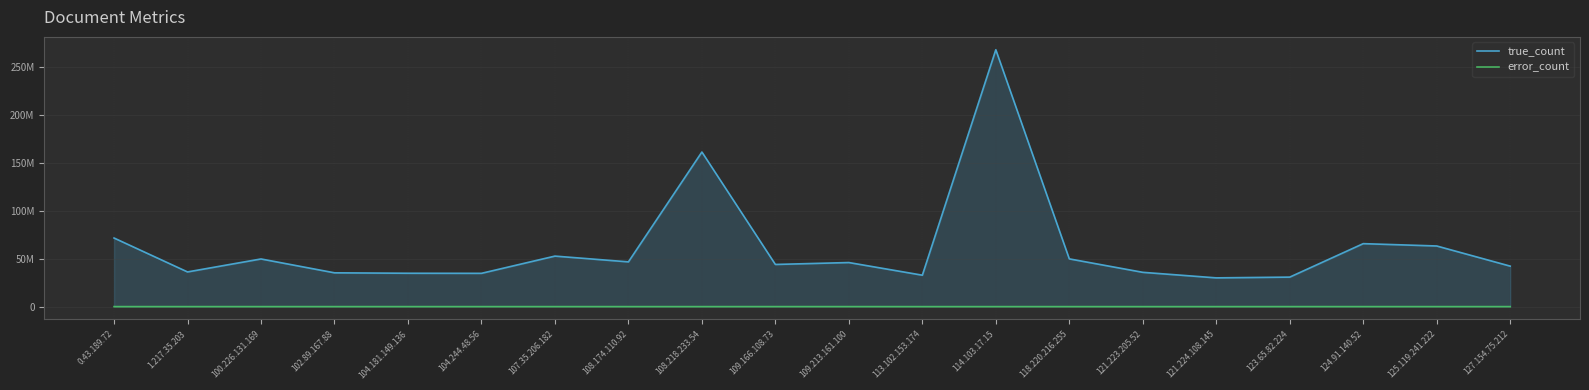

Which series has the largest total across all categories?

true_count